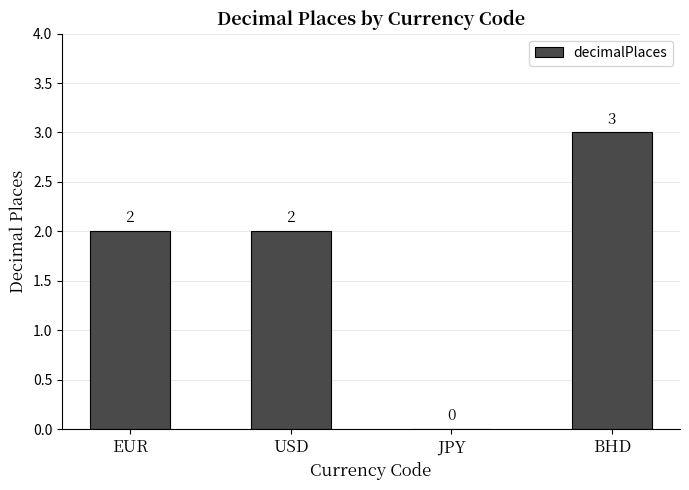

What is the change in value from EUR to BHD?

+1